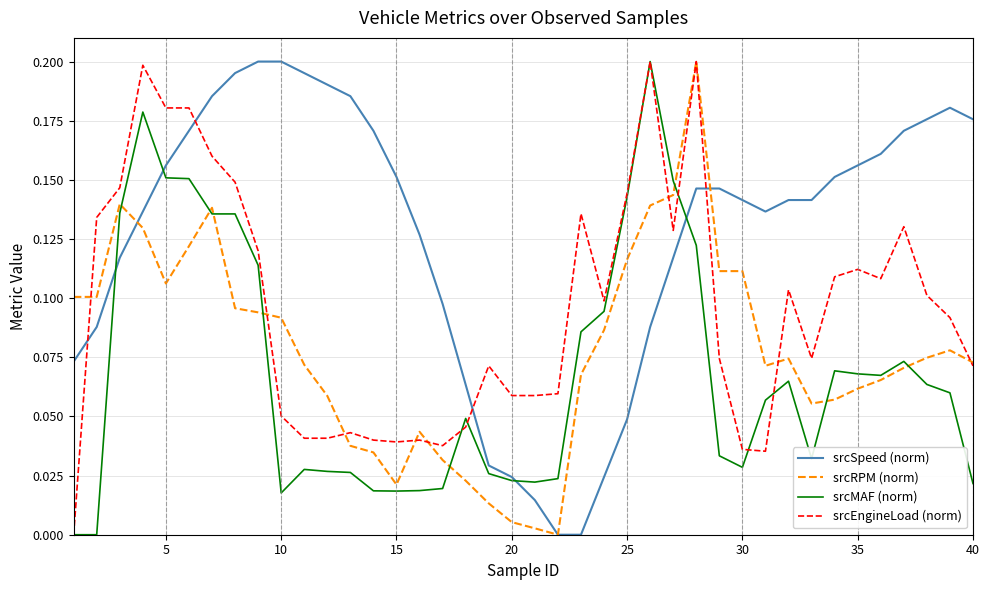

Which series ends up on top after the final intersection of srcSpeed (norm) and srcEngineLoad (norm)?

srcSpeed (norm)